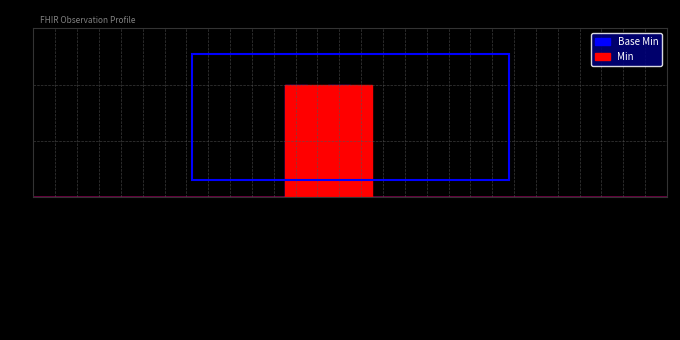

Reading left to right, extract all data points from this chart.

Base Min: Observation=0	Observation.id=0	Observation.meta=0	Observation.implicitRules=0	Observation.language=0	Observation.text=0	Observation.contained=0	Observation.extension=0	Observation.modifierExtension=0	Observation.identifier=0	Observation.basedOn=0	Observation.partOf=0	Observation.status=1	Observation.category=0	Observation.code=1	Observation.subject=0	Observation.focus=0	Observation.encounter=0	Observation.effective[x]=0	Observation.issued=0	Observation.performer=0	Observation.value[x]=0	Observation.dataAbsentReason=0	Observation.interpretation=0	Observation.note=0	Observation.bodySite=0	Observation.method=0	Observation.specimen=0	Observation.device=0	Observation.referenceRange=0
Min: Observation=0	Observation.id=0	Observation.meta=0	Observation.implicitRules=0	Observation.language=0	Observation.text=0	Observation.contained=0	Observation.extension=0	Observation.modifierExtension=0	Observation.identifier=0	Observation.basedOn=0	Observation.partOf=0	Observation.status=1	Observation.category=1	Observation.code=1	Observation.subject=1	Observation.focus=0	Observation.encounter=0	Observation.effective[x]=0	Observation.issued=0	Observation.performer=0	Observation.value[x]=0	Observation.dataAbsentReason=0	Observation.interpretation=0	Observation.note=0	Observation.bodySite=0	Observation.method=0	Observation.specimen=0	Observation.device=0	Observation.referenceRange=0